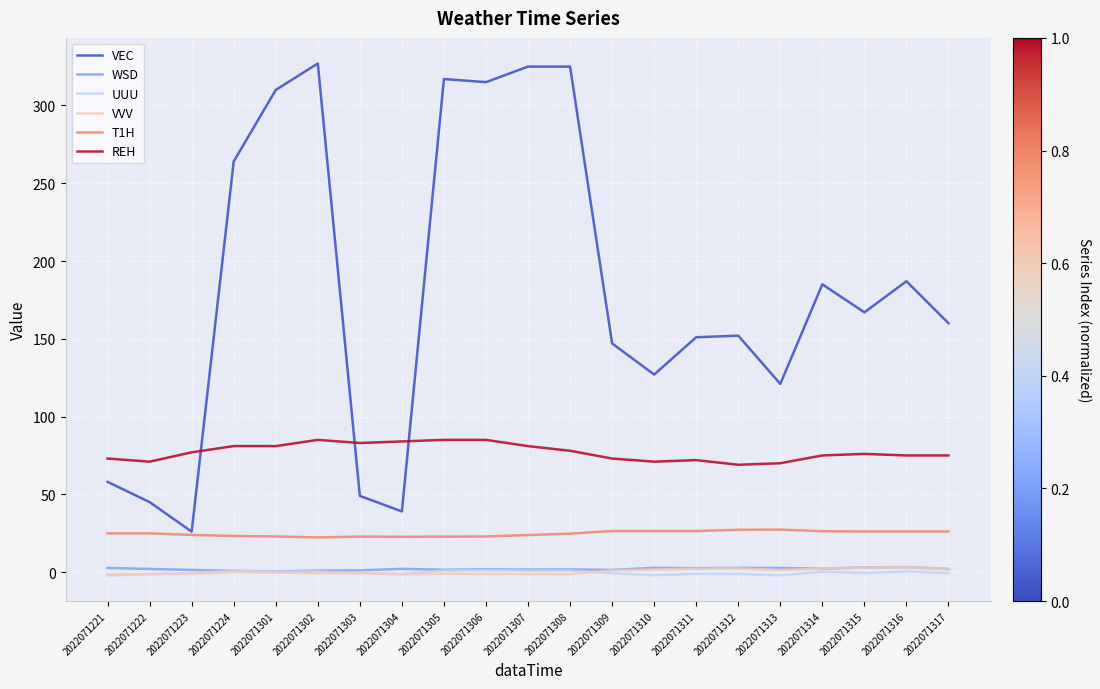

True or false: UUU and REH cross at least once.

False